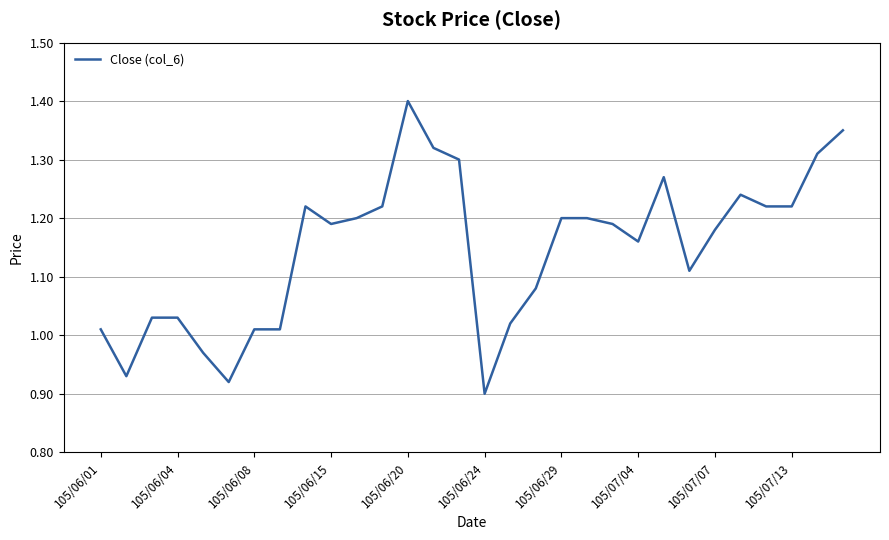

What is the difference between the maximum and minimum values?

0.5